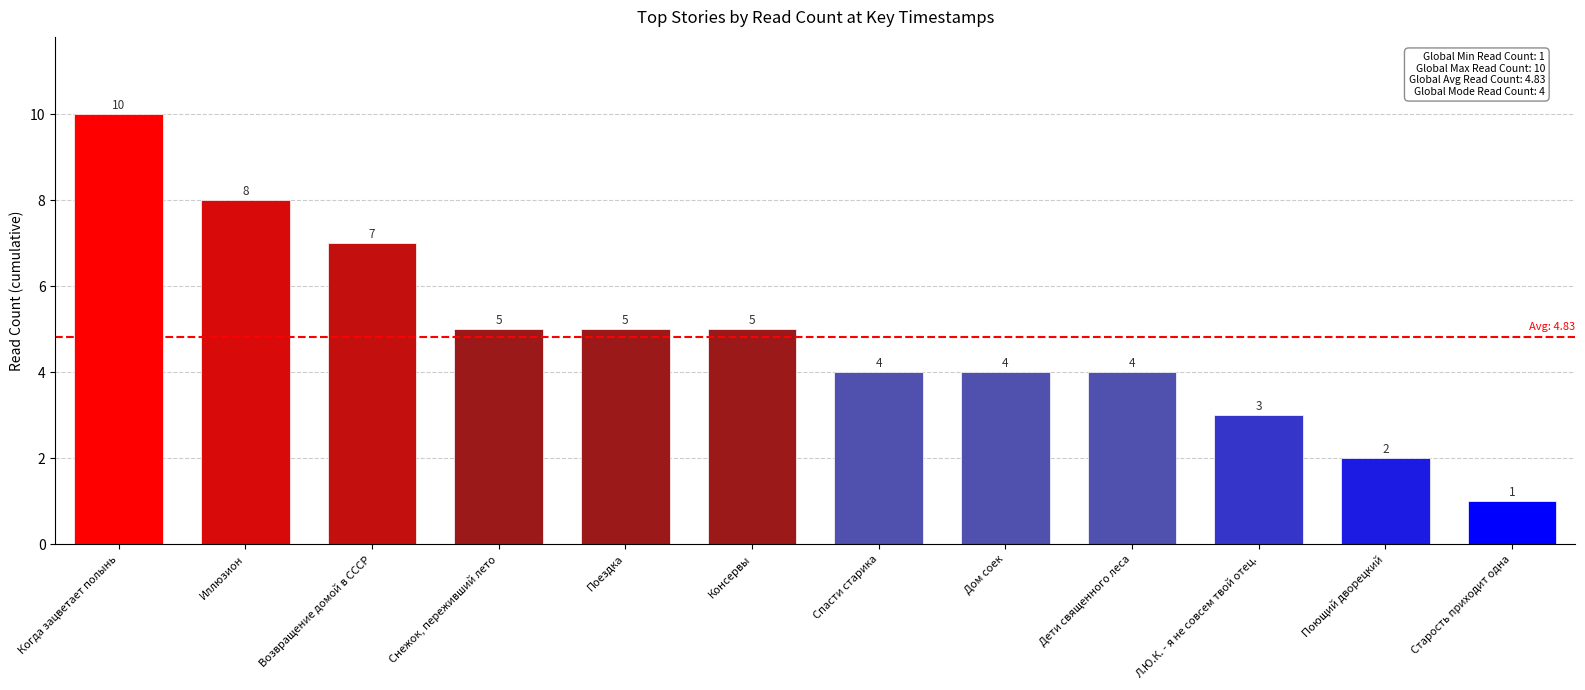

Are the bars horizontal?

No